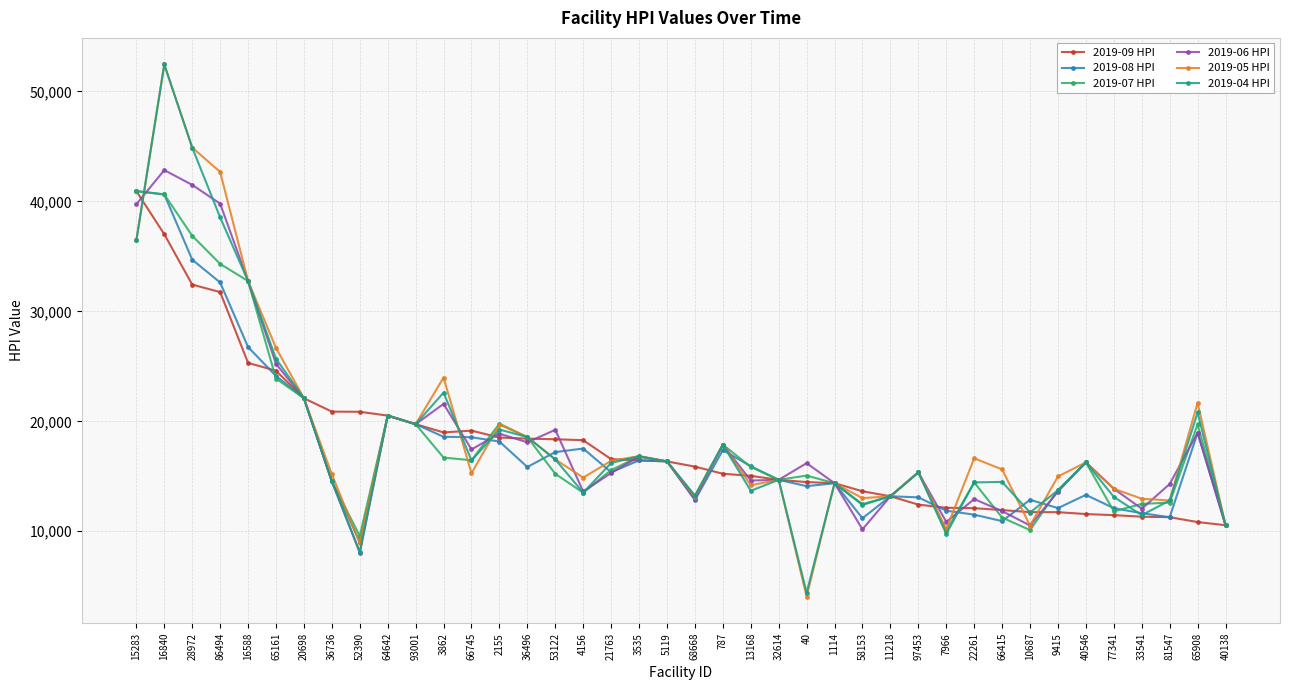

What is the total value across all series at 32614?

88067.3